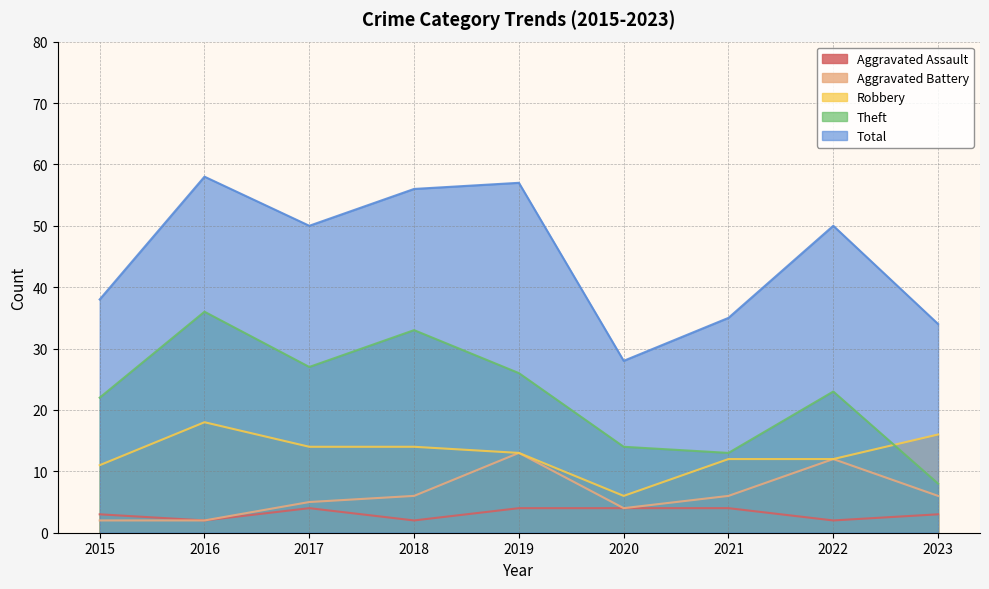

Is it true that Total equals 85 at 2022?

False